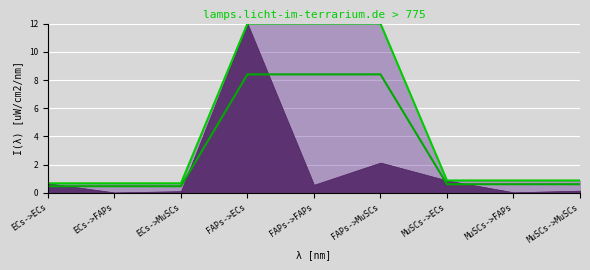

True or false: Ligand total expression value and Ligand total expression value (scaled) cross at least once.

False